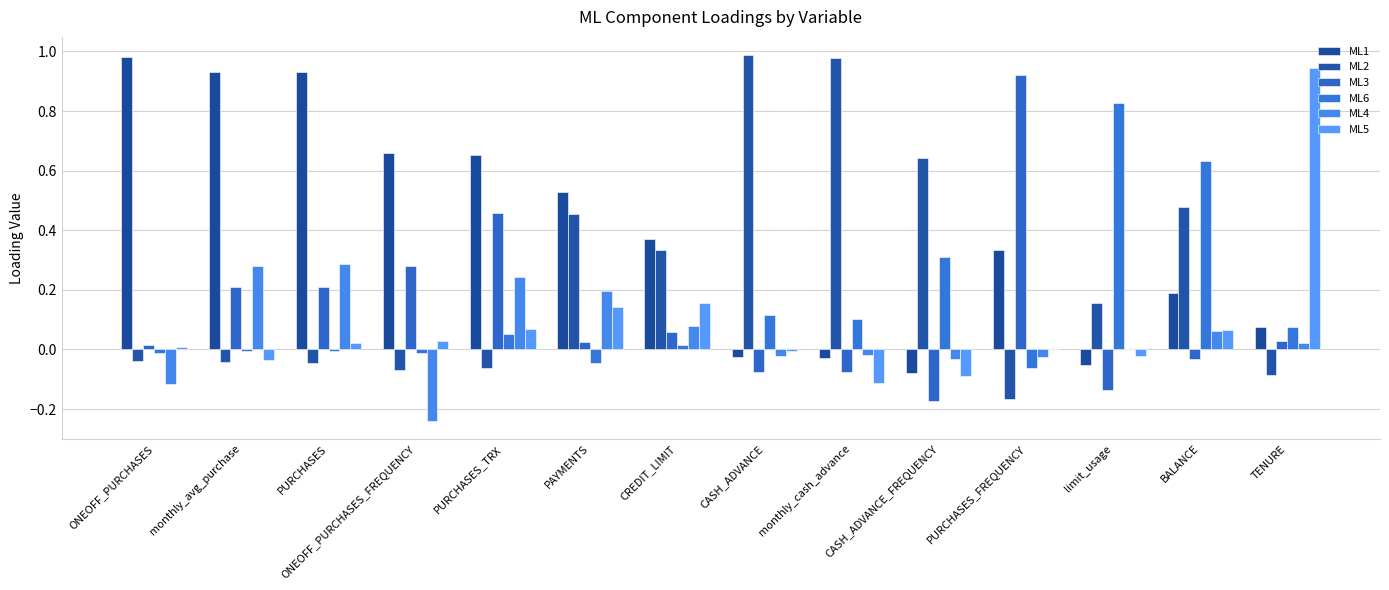

Between PAYMENTS and PURCHASES_TRX, which is larger?

PURCHASES_TRX